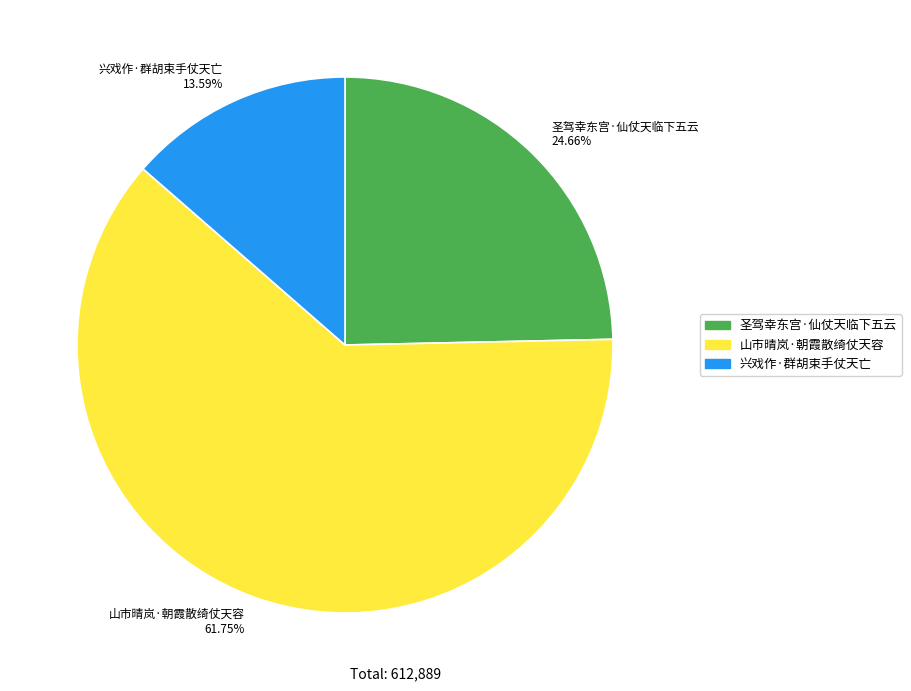

What percentage do 圣驾幸东宫·仙仗天临下五云 and 山市晴岚·朝霞散绮仗天容 together represent?

86.4%